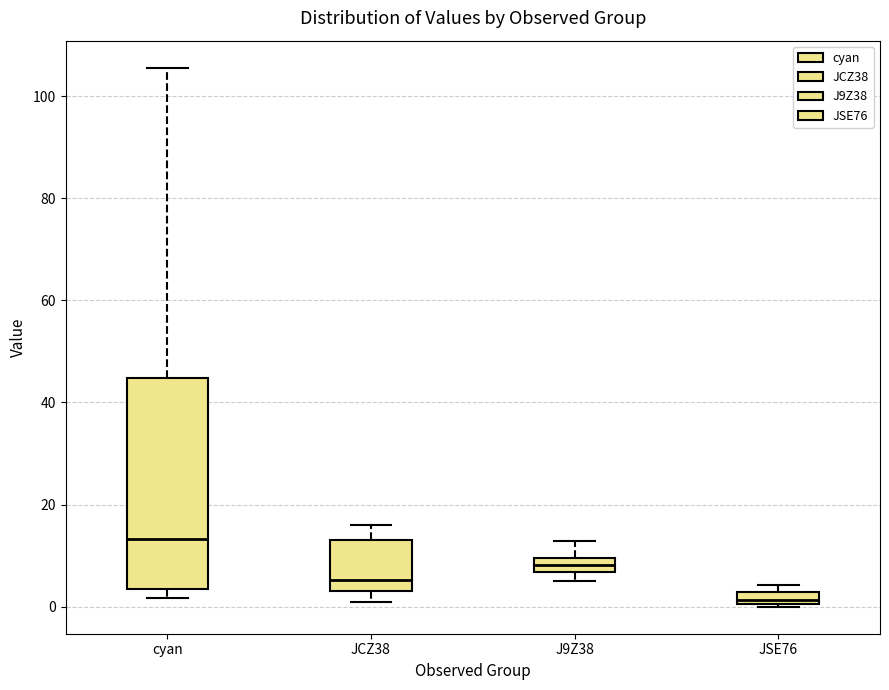

Where is the upper edge of the box for JSE76 on the y-axis? The values are not printed on the chart, so give them approximately, as read against the axis.

2